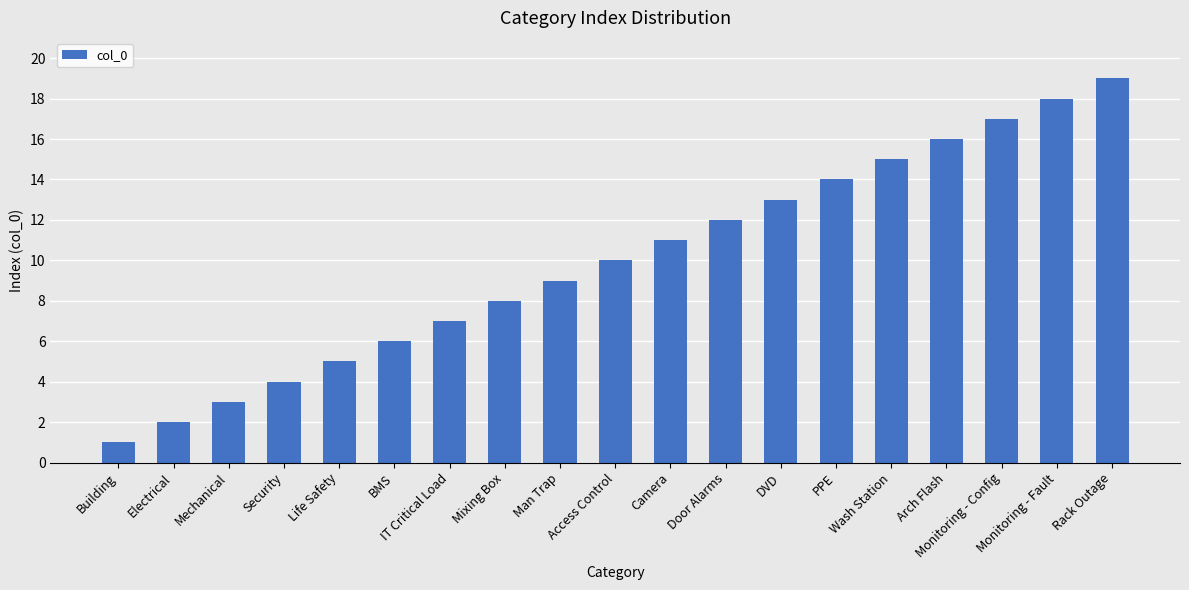

What is the value of the 11th bar from the left?

11